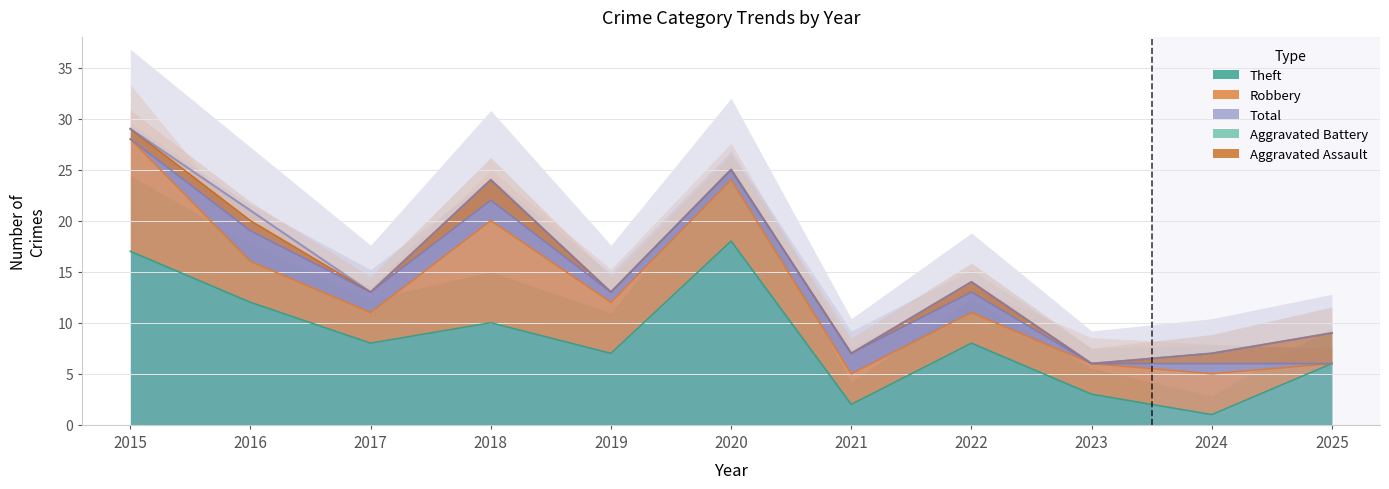

True or false: Robbery and Aggravated Assault intersect in this chart.

True